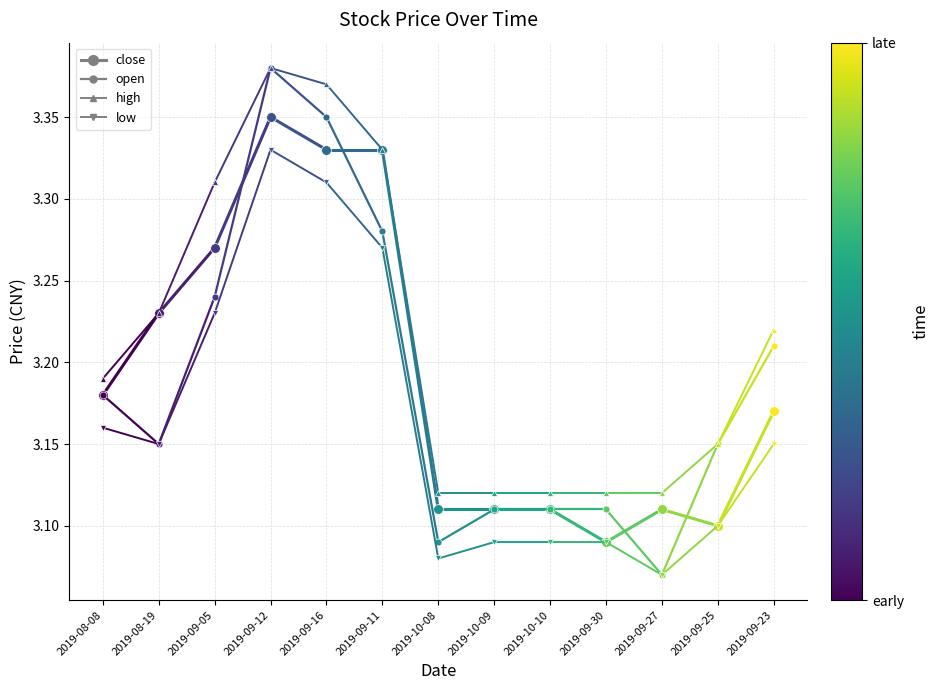

What is the sum of the close values at 2019-08-19 and 2019-08-08?

6.4